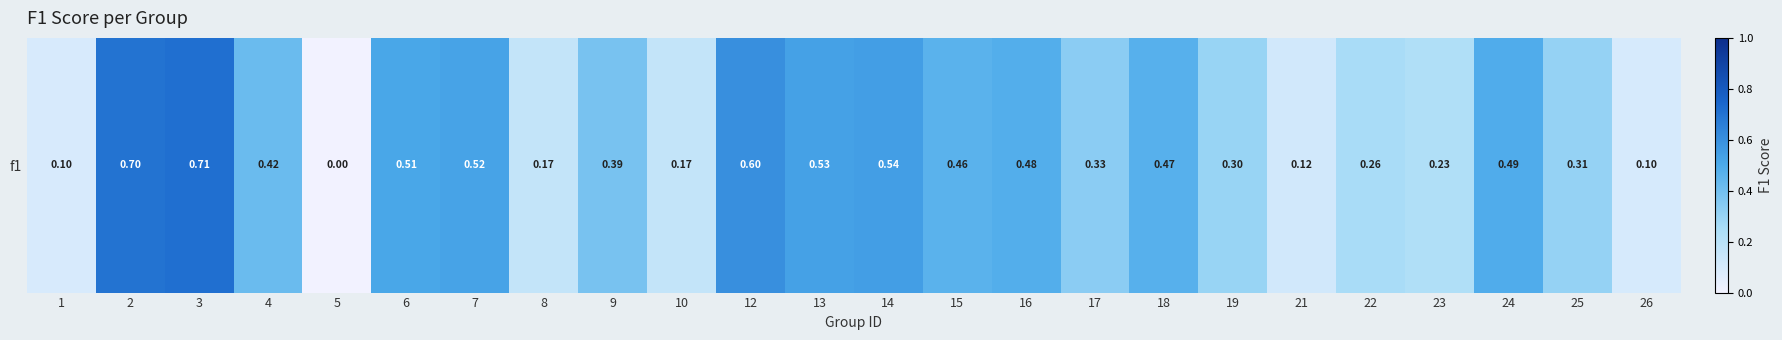

Rank the categories by value from highest to lowest.

3, 2, 12, 14, 13, 7, 6, 24, 16, 18, 15, 4, 9, 17, 25, 19, 22, 23, 8, 10, 21, 26, 1, 5